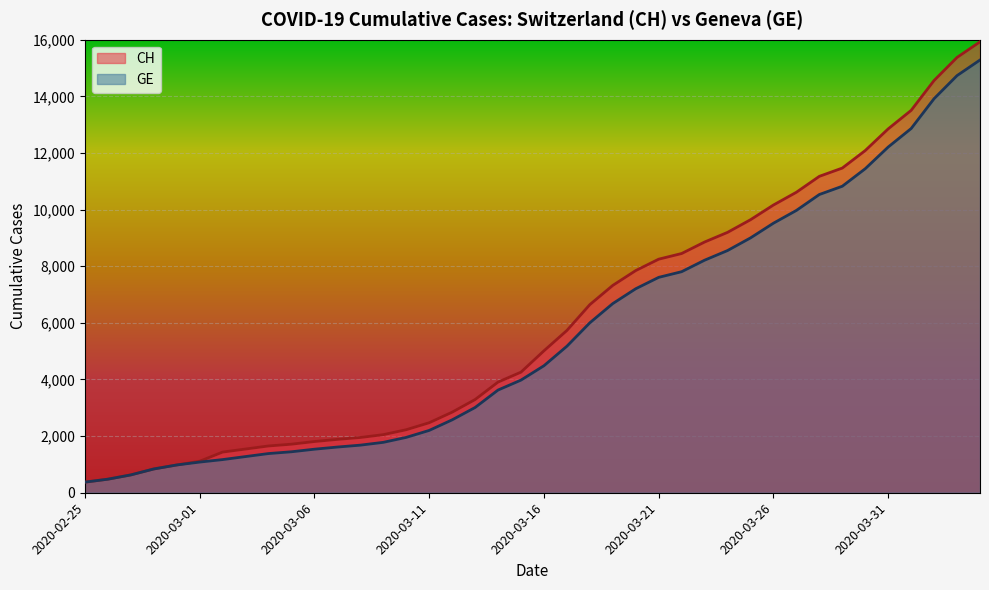

True or false: GE and CH cross at least once.

False